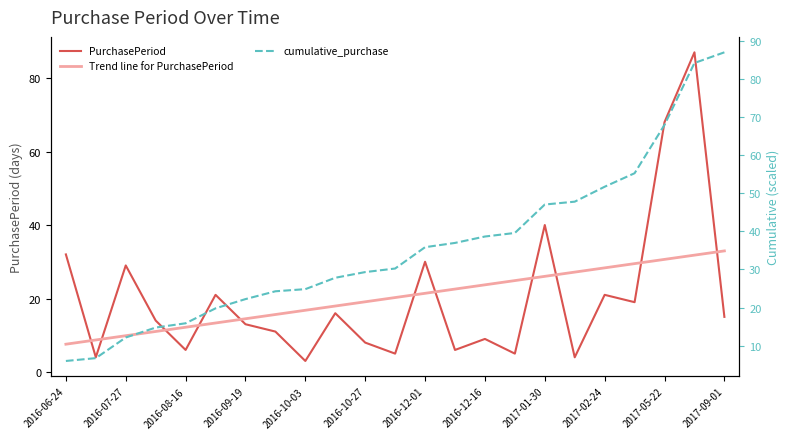

The cumulative_purchase series shows 13.2 at 2016-10-27. True or false?

False